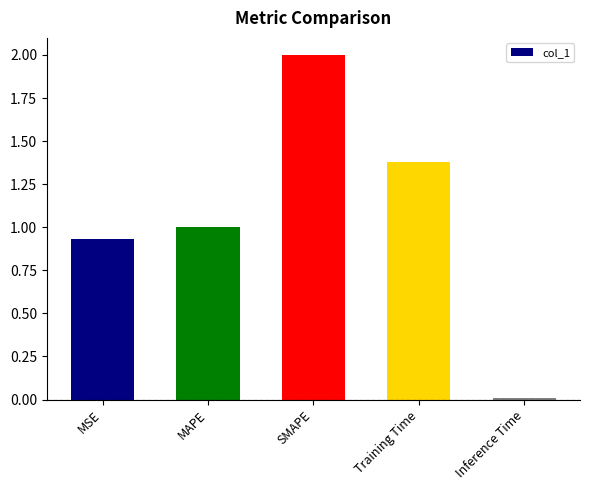

What is the change in value from SMAPE to Training Time?

-0.6